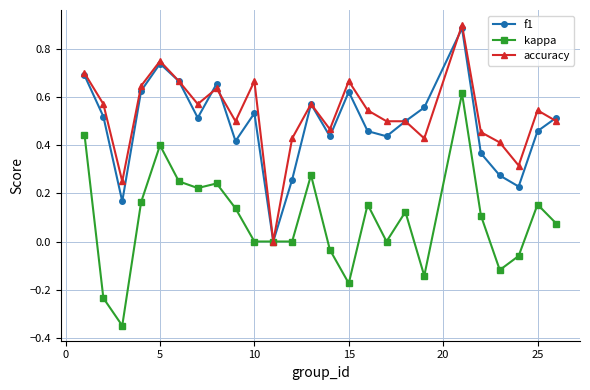

In f1, how many points are lower than both neighbors (excluding endpoints)?

7